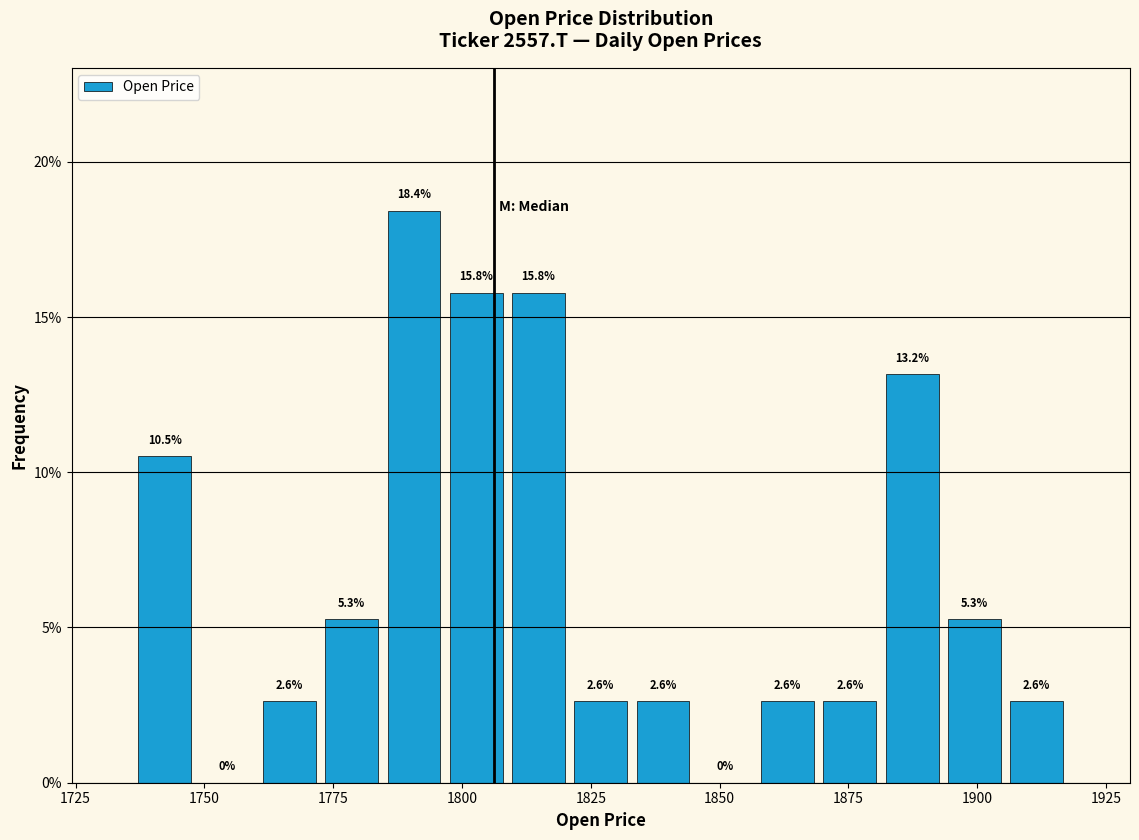

Around what value on the x-axis is the tallest bar? Give the approximate position of its centre, as read against the axis.

1790